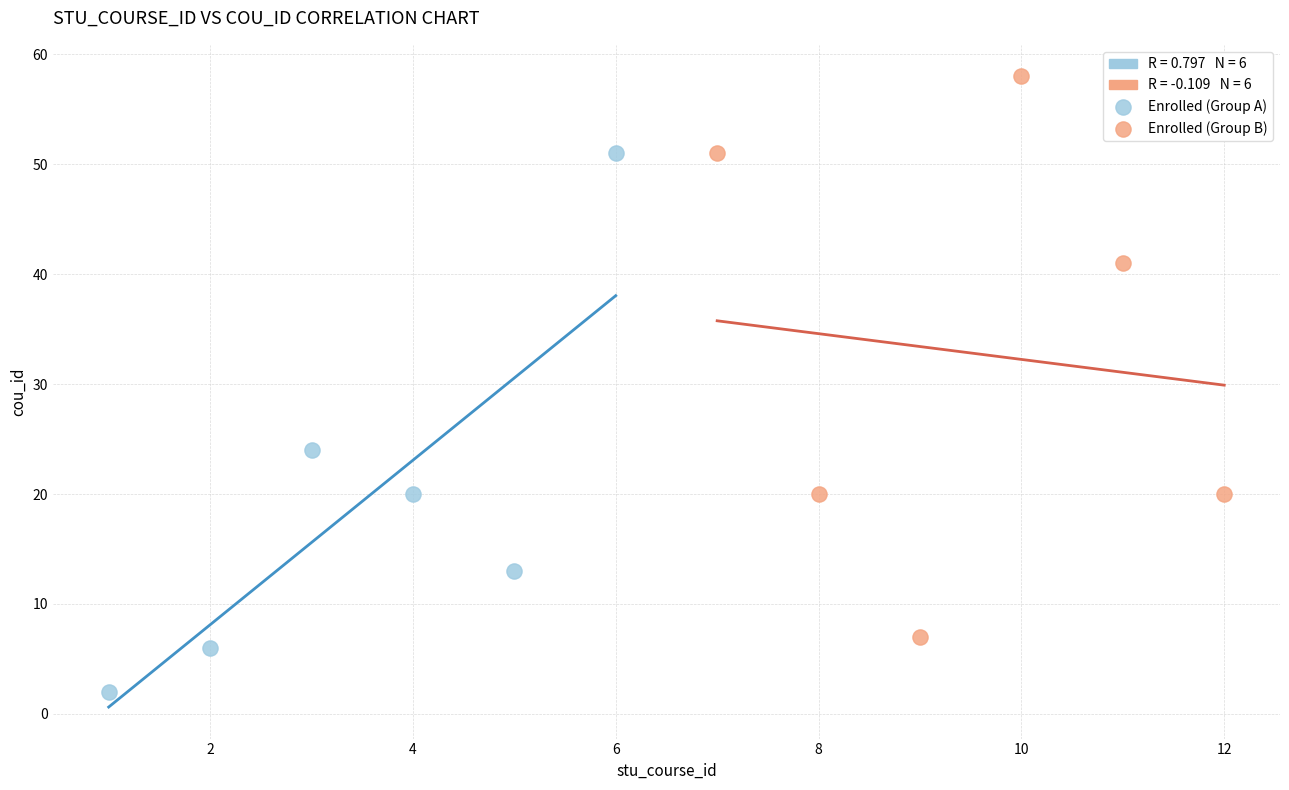

Which series reaches the minimum Y coordinate?

Enrolled (Group A)